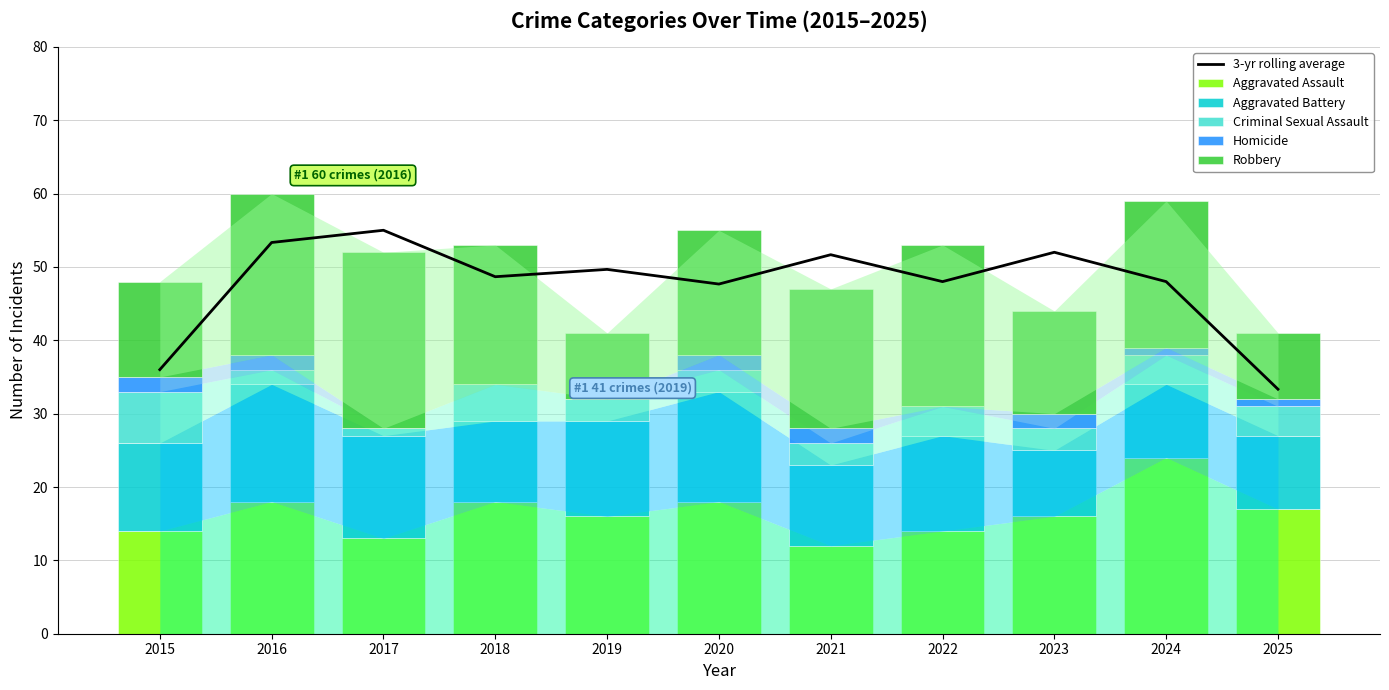

At how many categories does at least one series exceed 49?

5